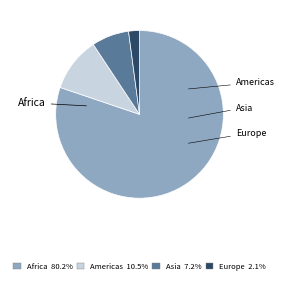

Count the number of slices in the pie.

4